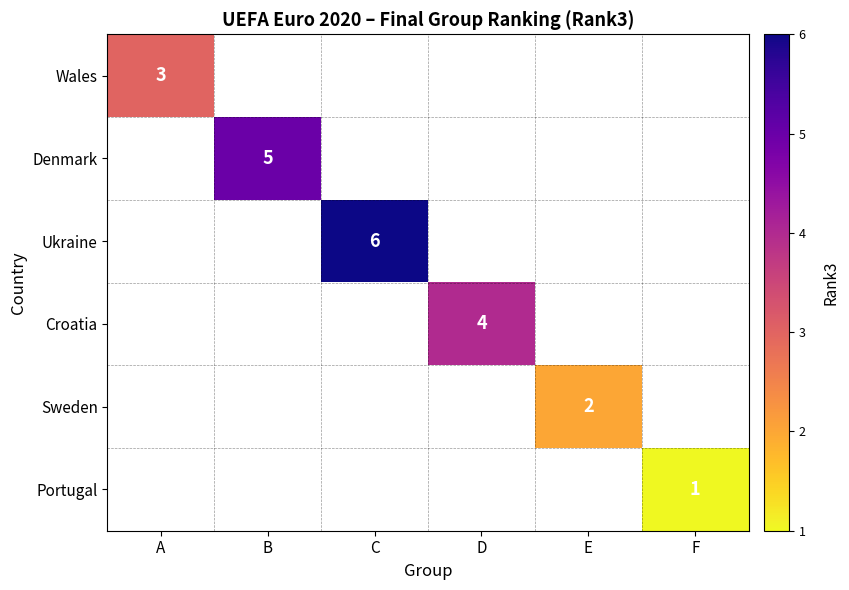

Is the value of Wales at A greater than the value of Denmark at B?

No